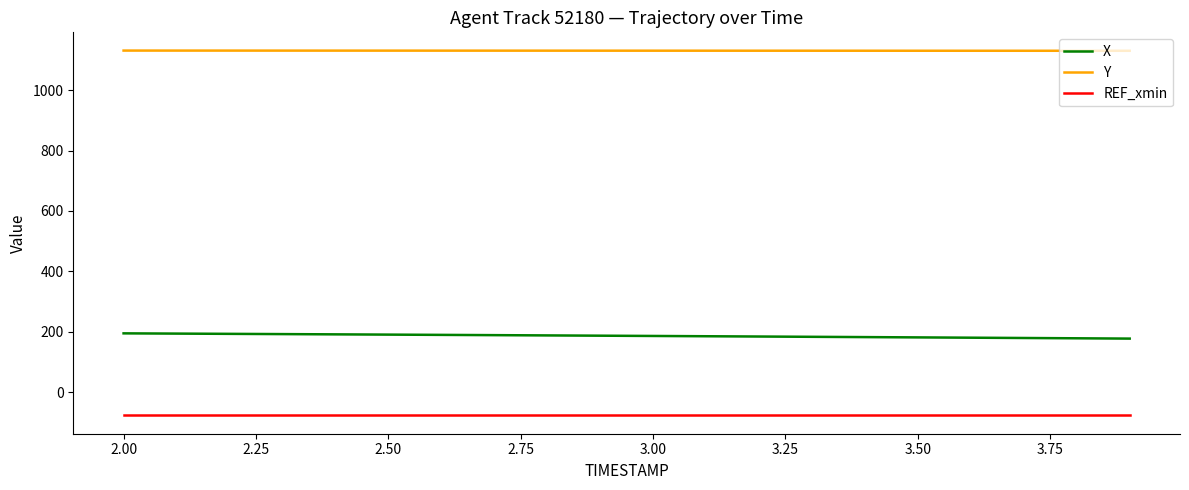

What is the smallest value displayed?

-77.7